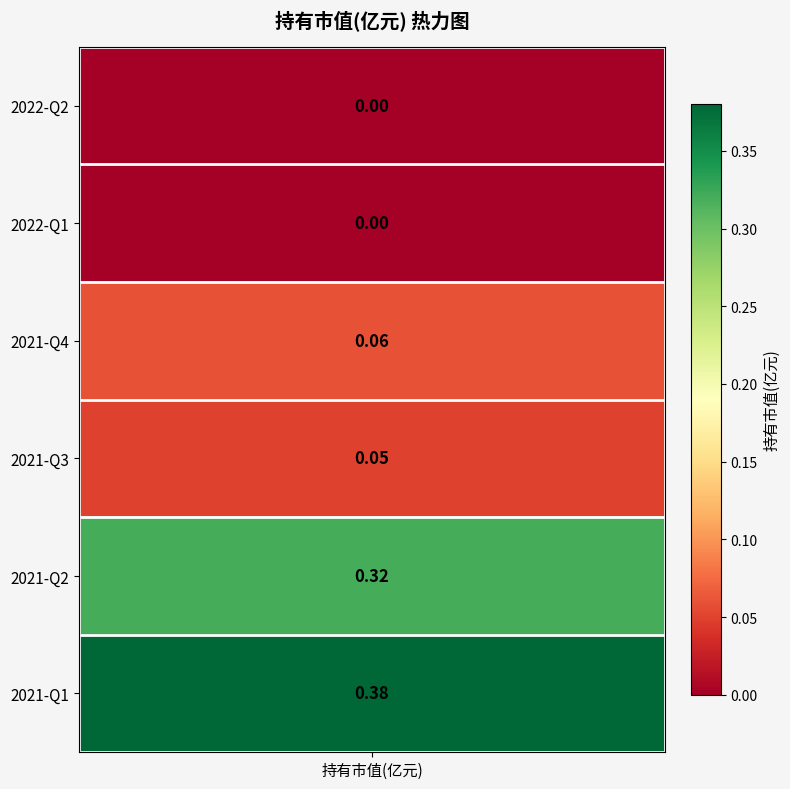

True or false: the data shows 0.3 at 2021-Q2.

True